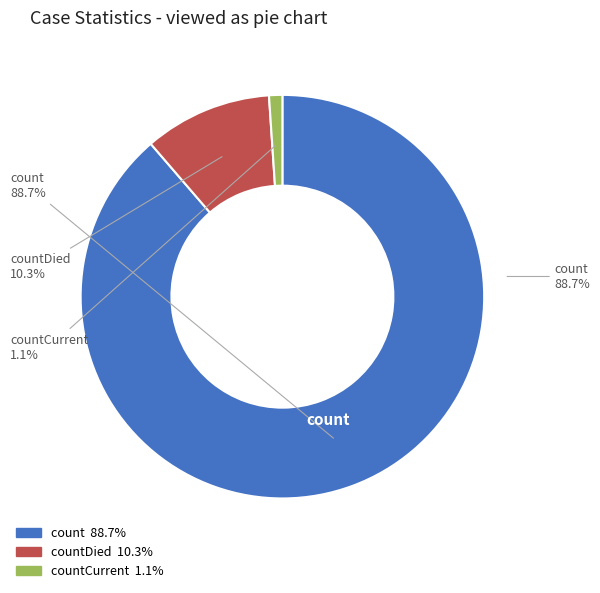

Which has a higher value, count or countCurrent?

count